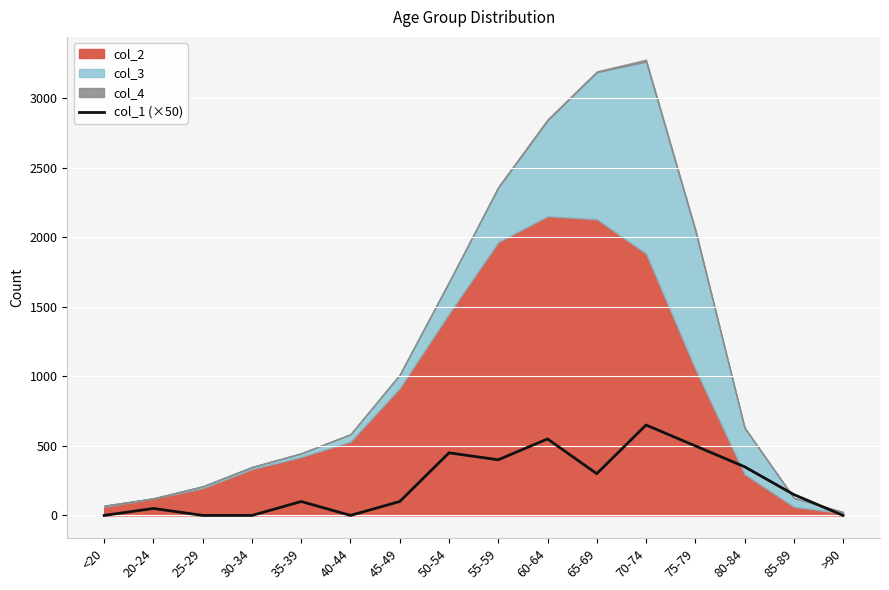

What value does the data have at 80-84?

350